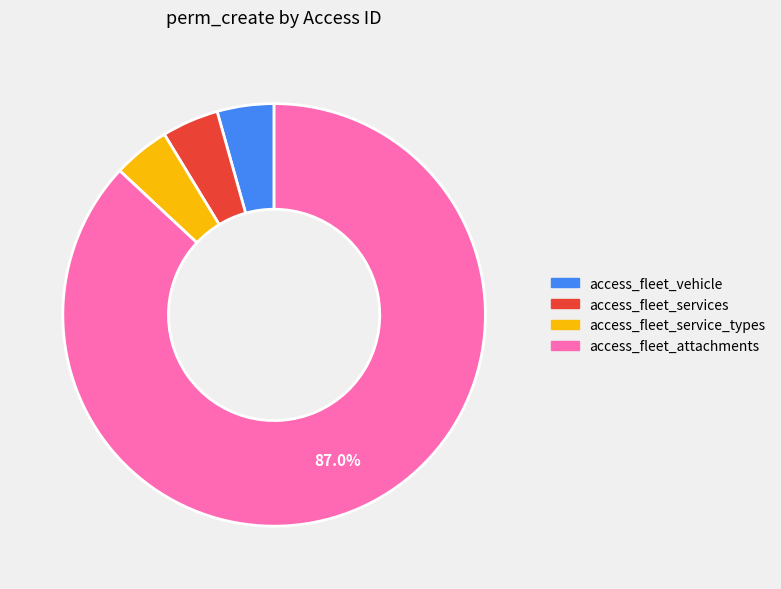

Do access_fleet_services and access_fleet_attachments together represent more than half of the pie?

Yes